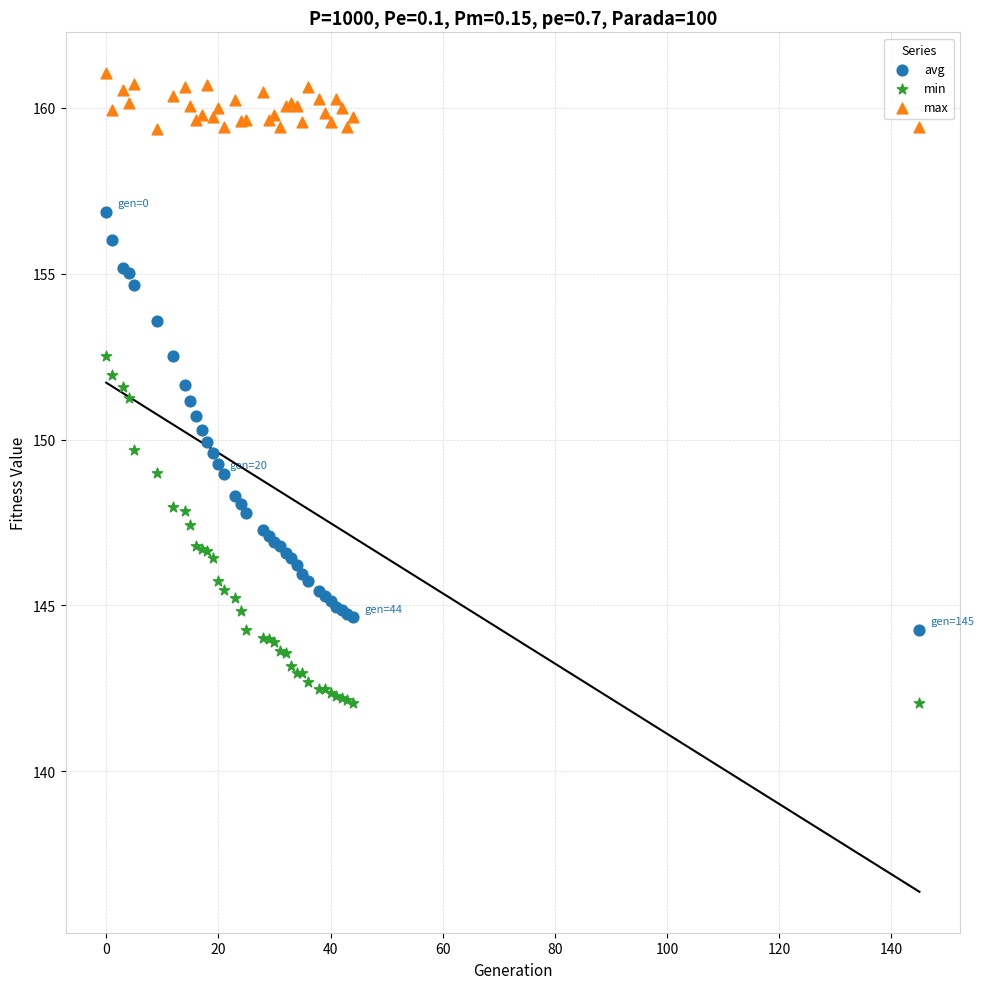

What are all the series names shown in the legend?

avg, min, max